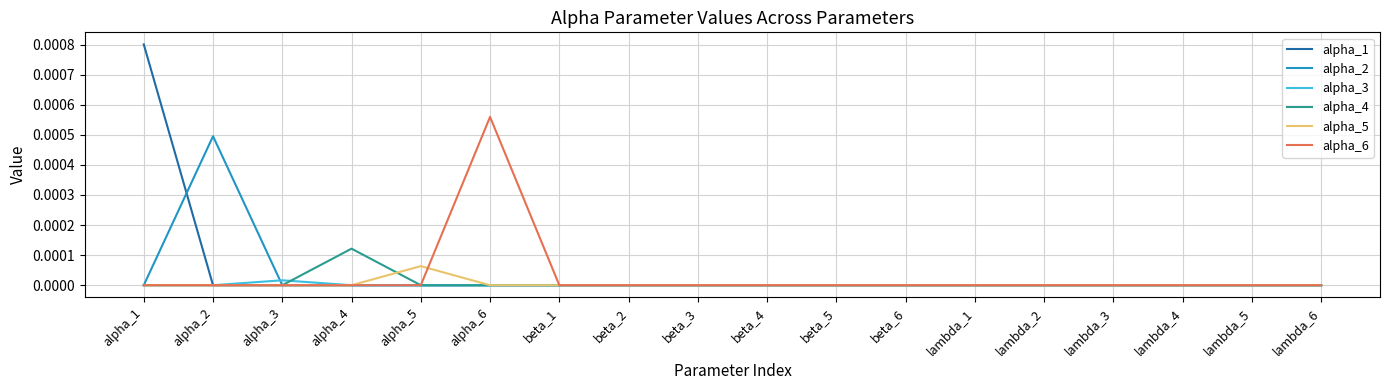

Which category has the highest value across all series?

alpha_1